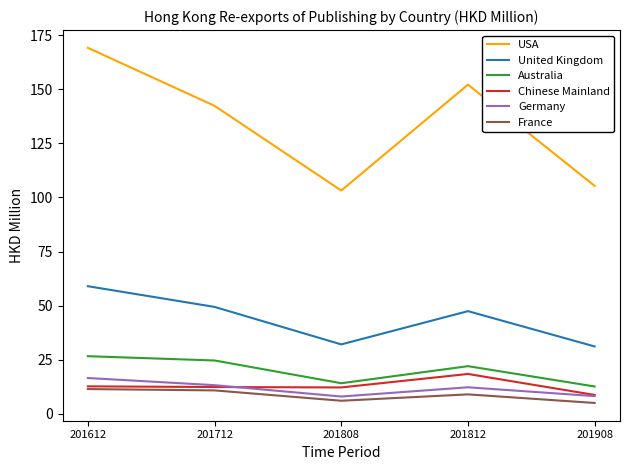

True or false: United Kingdom and Australia intersect in this chart.

False